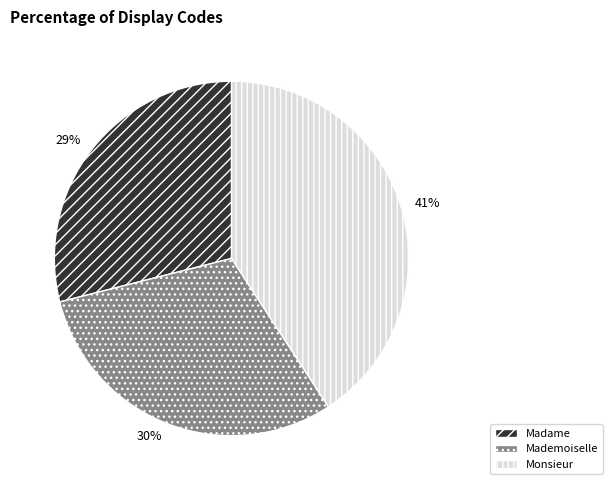

To the nearest percent, what percentage of the pie is Mademoiselle?

30%